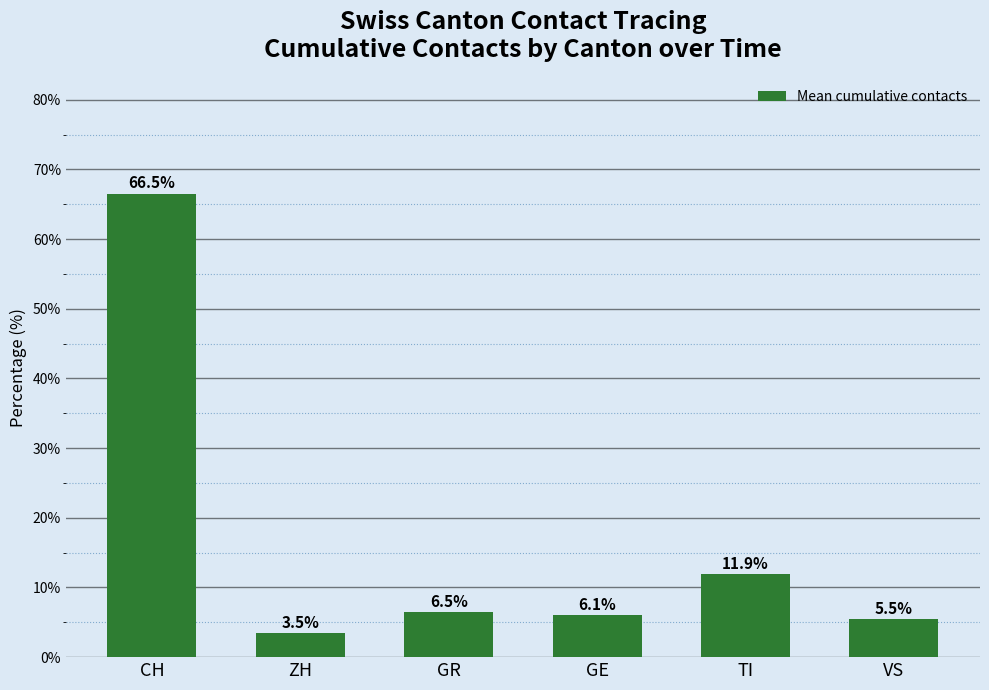

Approximately how many times larger is the value at GR compared to CH?

0.1